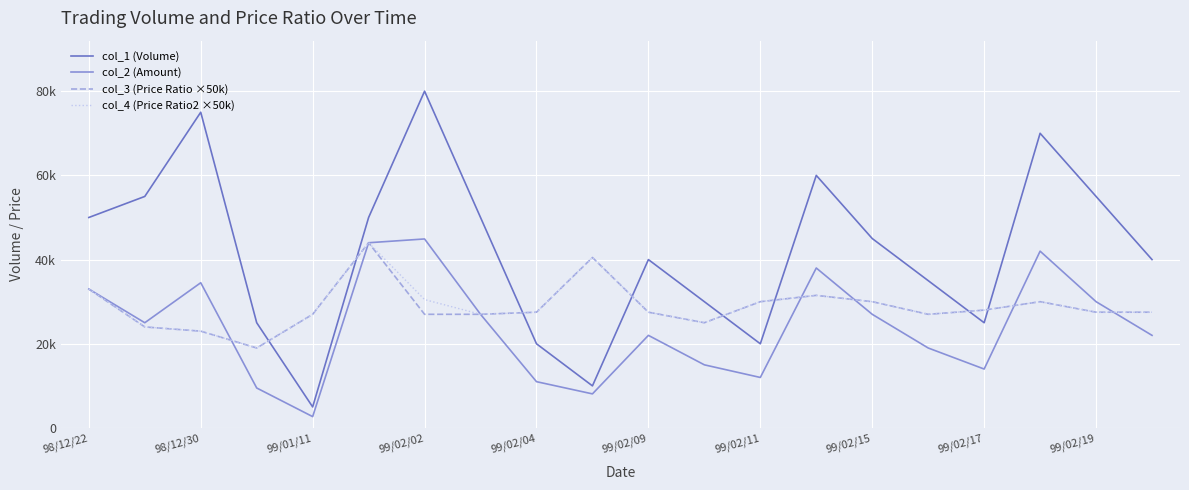

What are all the series names shown in the legend?

col_1 (Volume), col_2 (Amount), col_3 (Price Ratio ×50k), col_4 (Price Ratio2 ×50k)